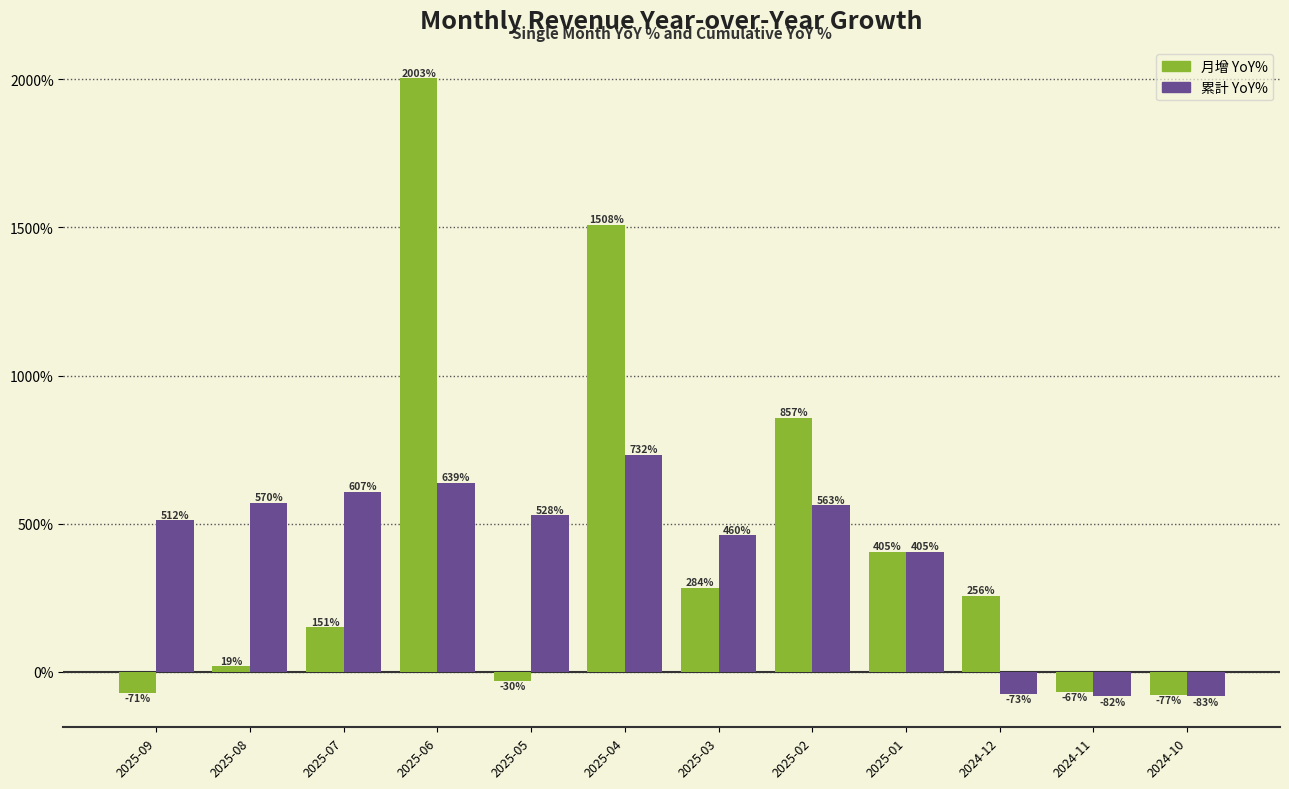

What is the maximum value shown in the chart?

2003.2